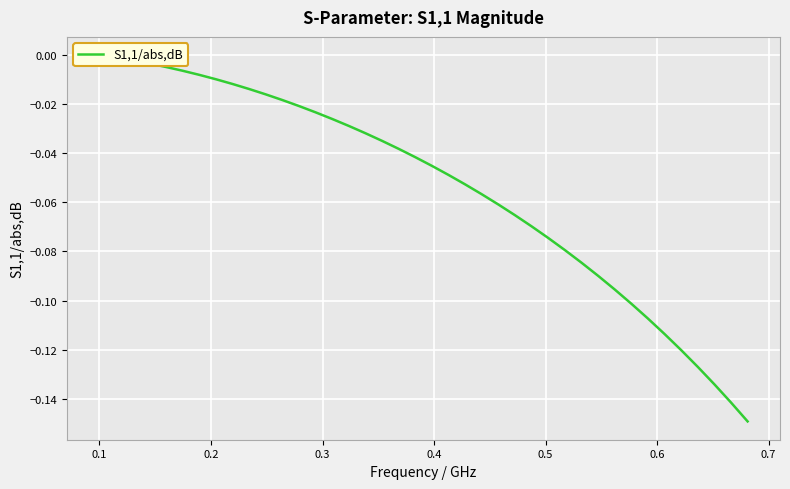

How many lines are shown in the chart?

1